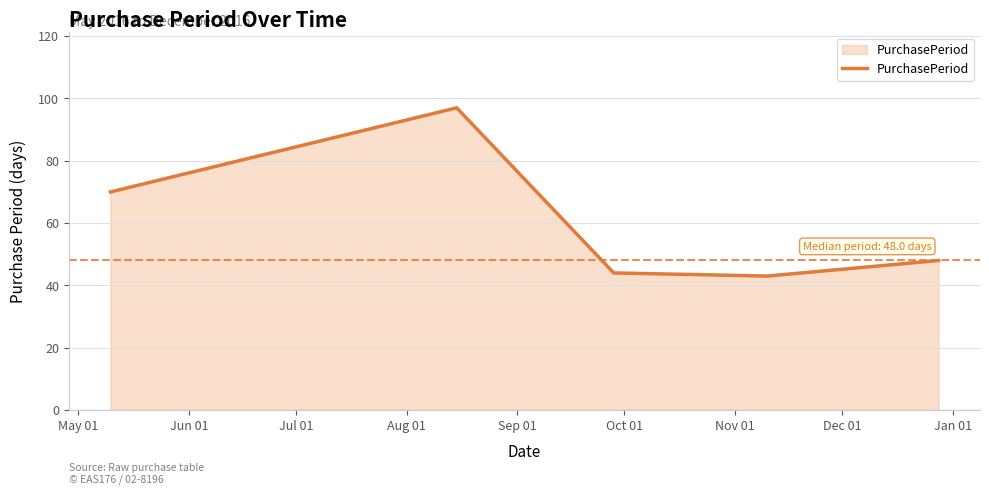

True or false: there are more than 1 points higher than both neighbors.

False